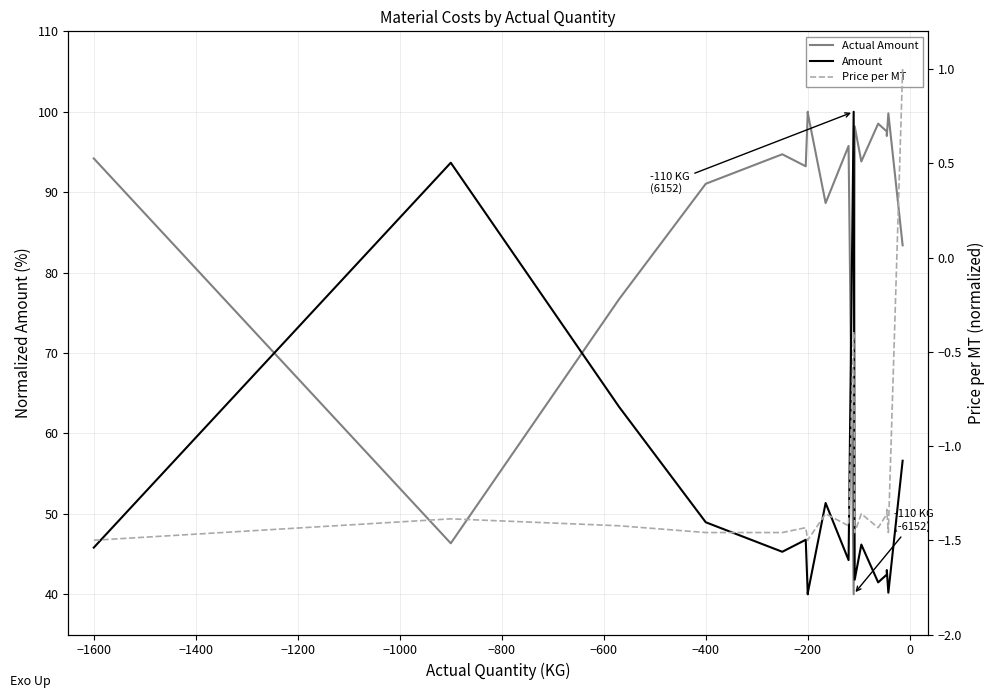

How many data points in Price per MT are above -1?

2